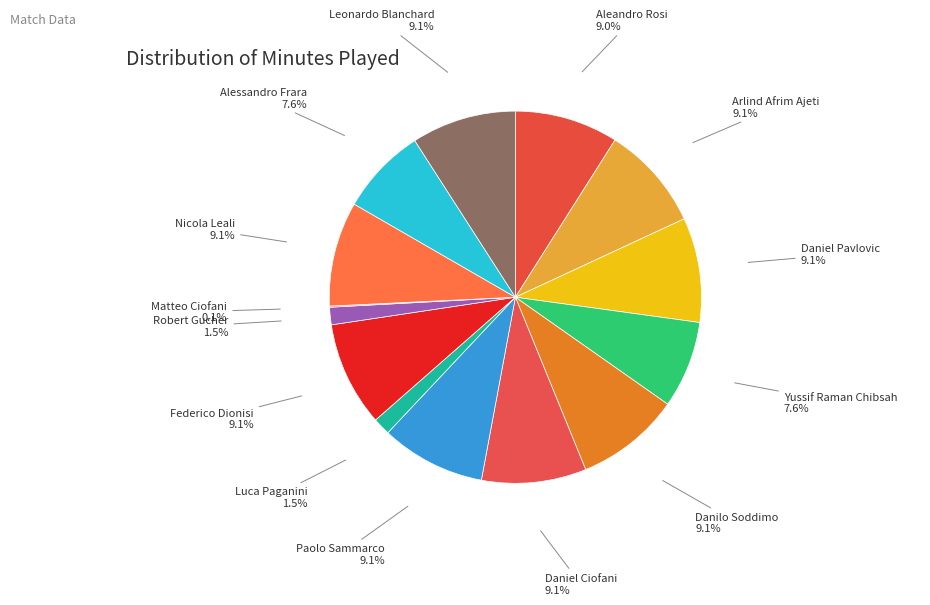

Approximately how many times larger is the value at Paolo Sammarco compared to Aleandro Rosi?

1.0